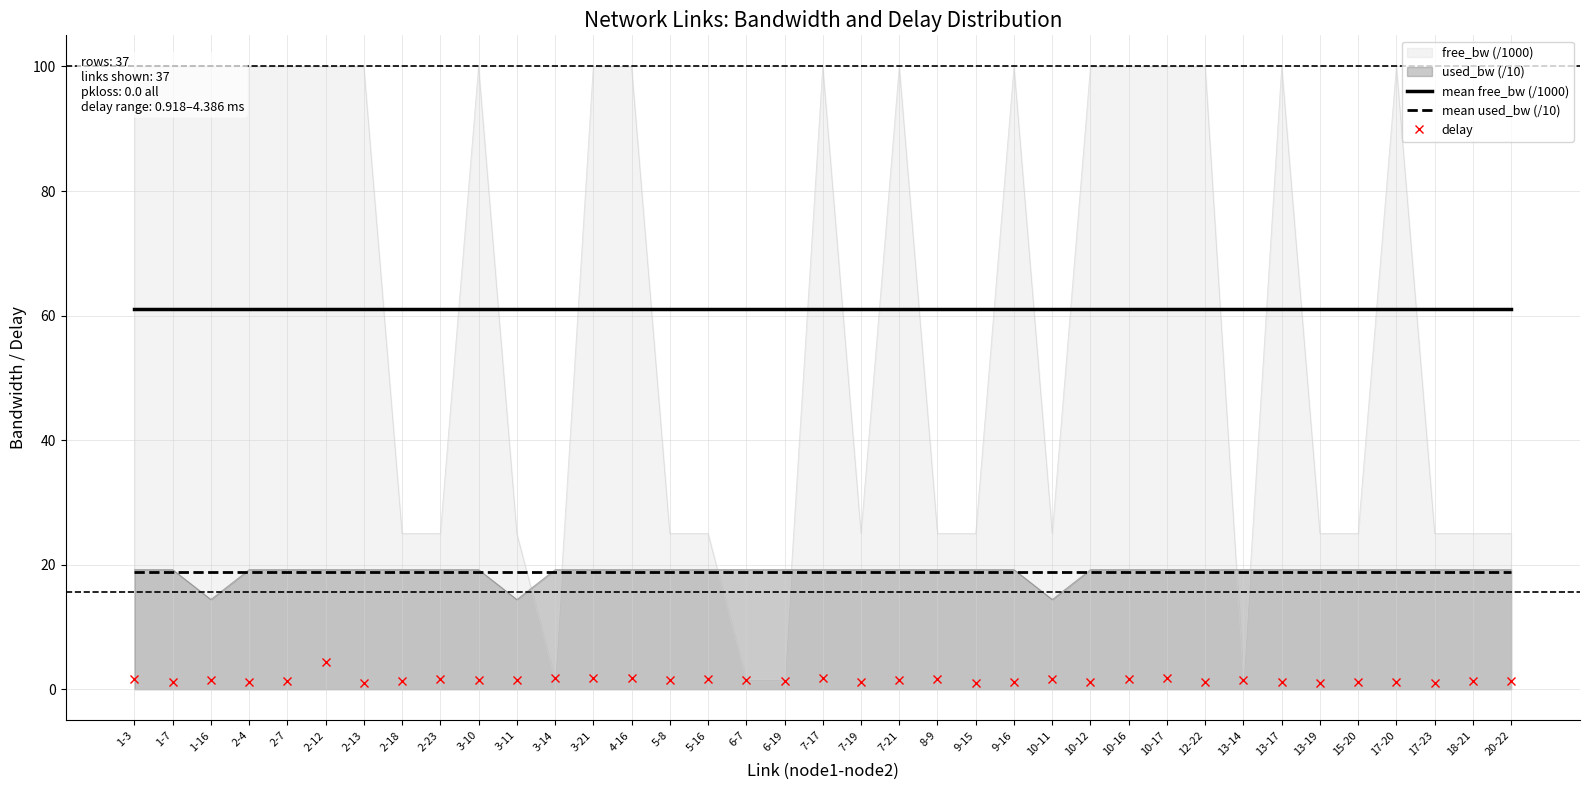

Reading left to right, what are all the values shown in this chart?

mean free_bw (/1000): 61.0	61.0	61.0	61.0	61.0	61.0	61.0	61.0	61.0	61.0	61.0	61.0	61.0	61.0	61.0	61.0	61.0	61.0	61.0	61.0	61.0	61.0	61.0	61.0	61.0	61.0	61.0	61.0	61.0	61.0	61.0	61.0	61.0	61.0	61.0	61.0	61.0
mean used_bw (/10): 18.8	18.8	18.8	18.8	18.8	18.8	18.8	18.8	18.8	18.8	18.8	18.8	18.8	18.8	18.8	18.8	18.8	18.8	18.8	18.8	18.8	18.8	18.8	18.8	18.8	18.8	18.8	18.8	18.8	18.8	18.8	18.8	18.8	18.8	18.8	18.8	18.8
delay: 1.7	1.1	1.5	1.1	1.3	4.4	1.0	1.3	1.6	1.4	1.4	1.7	1.7	1.7	1.5	1.6	1.5	1.4	1.8	1.2	1.5	1.7	0.9	1.1	1.7	1.2	1.7	1.7	1.1	1.4	1.2	1.0	1.2	1.2	0.9	1.2	1.3